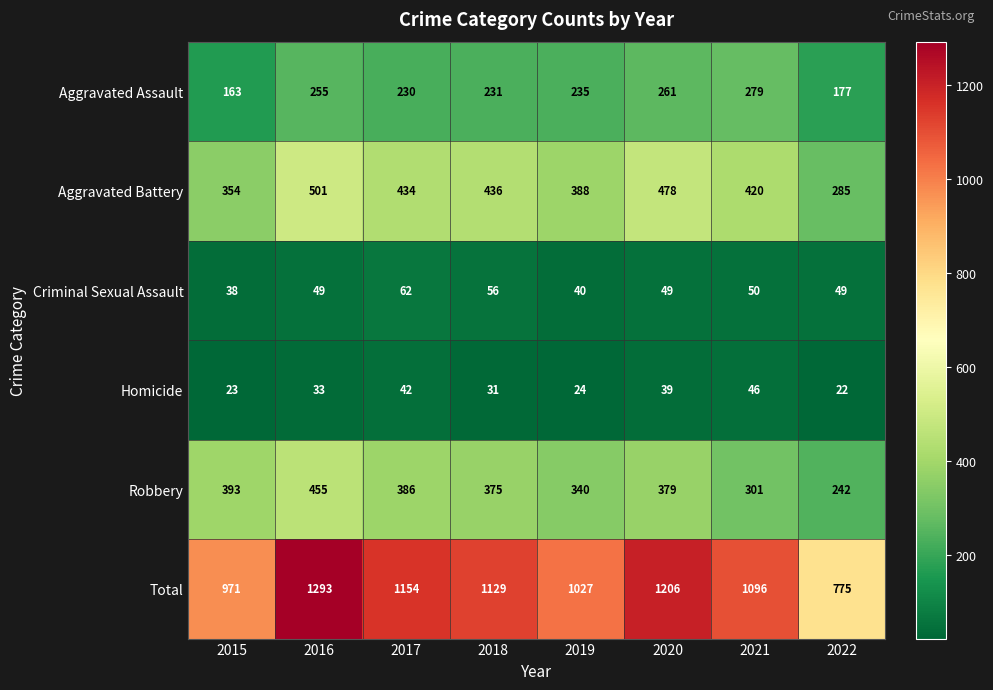

What is the difference between the Homicide values at 2016 and 2017?

9